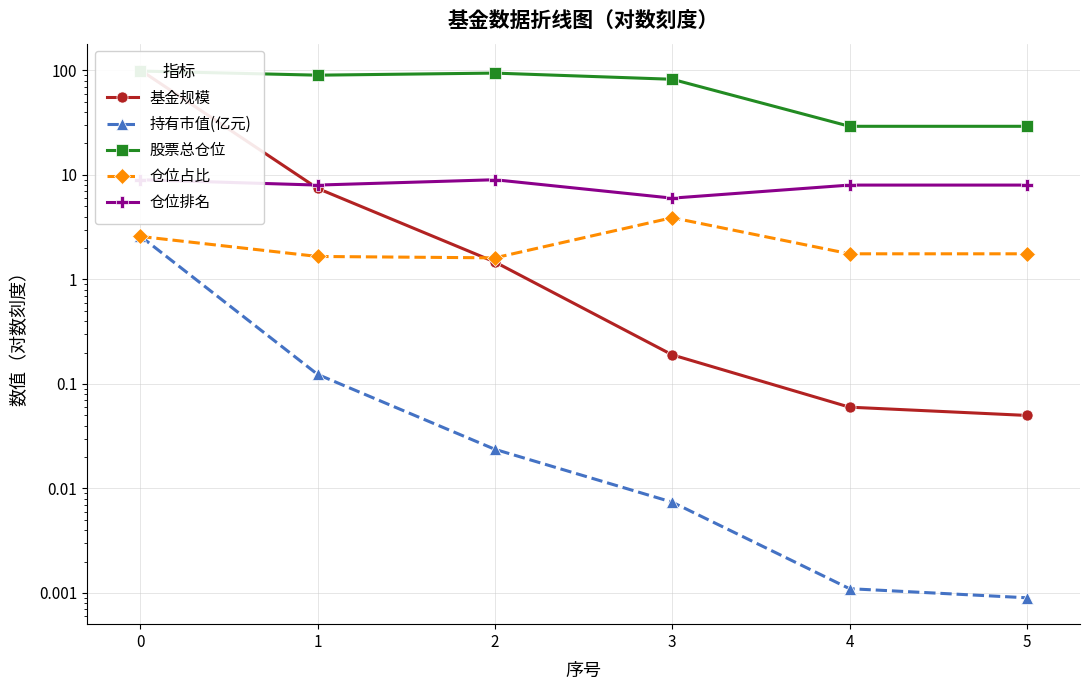

What is the sum of all 股票总仓位 values?

423.9